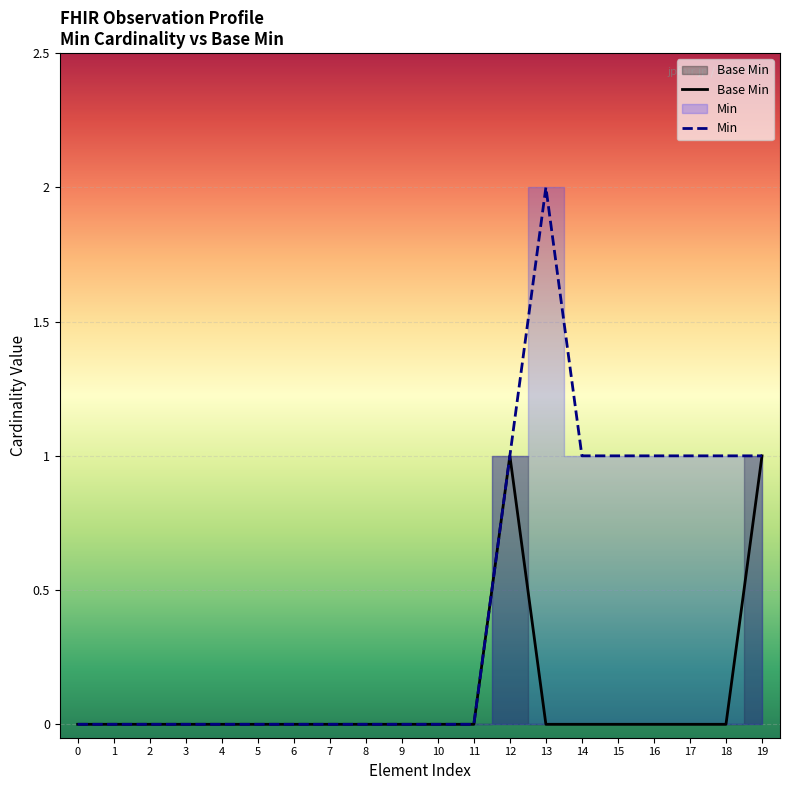

How many Base Min values are between 0 and 1?

20